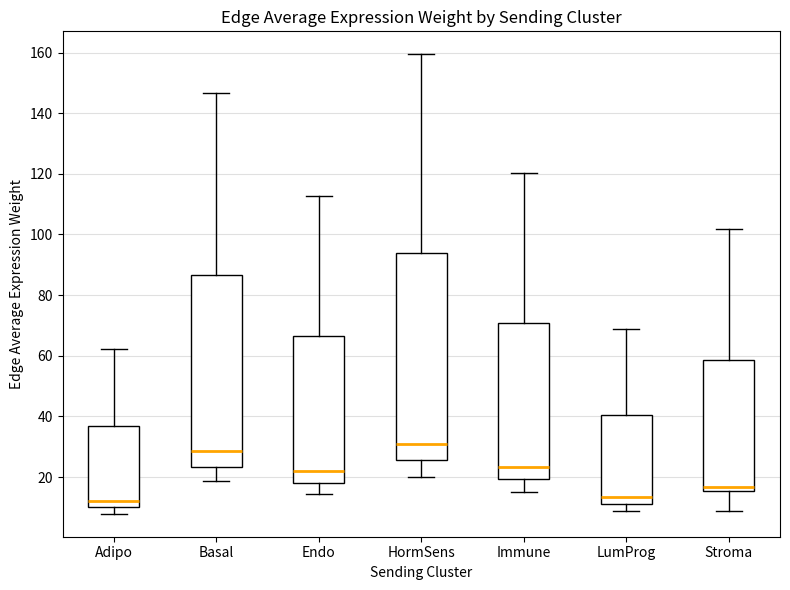

Which box is the tallest, from its lower edge to its upper edge?

HormSens